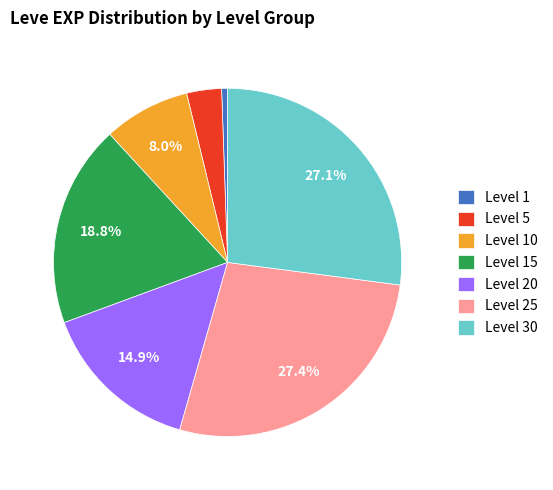

What is the smallest slice in the pie chart?

Level 1